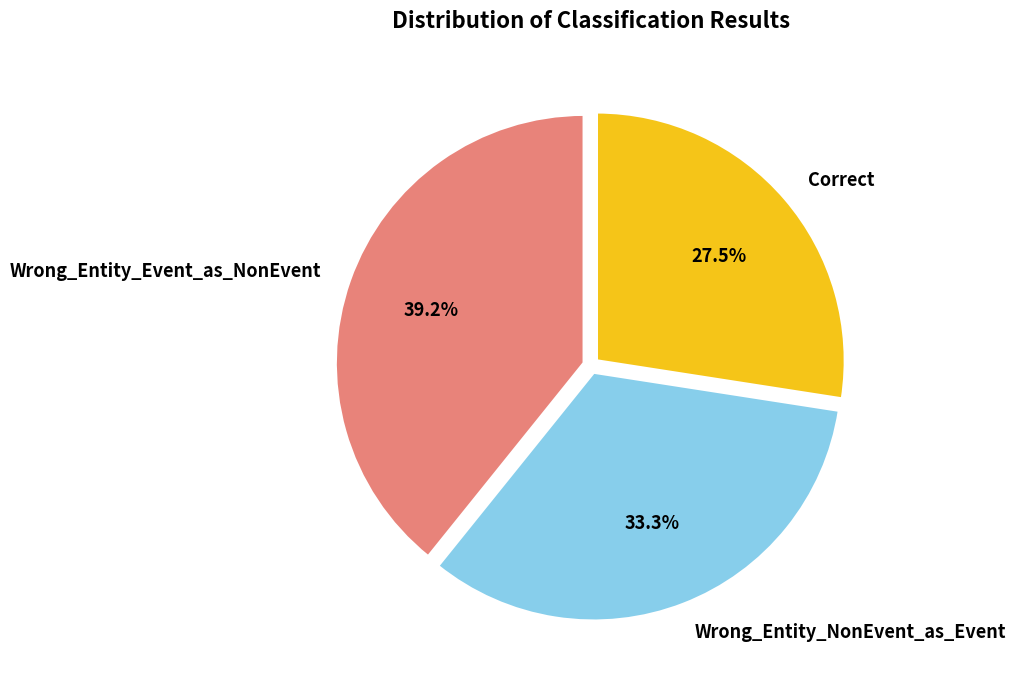

Does Wrong_Entity_Event_as_NonEvent account for over 50% of the chart?

No